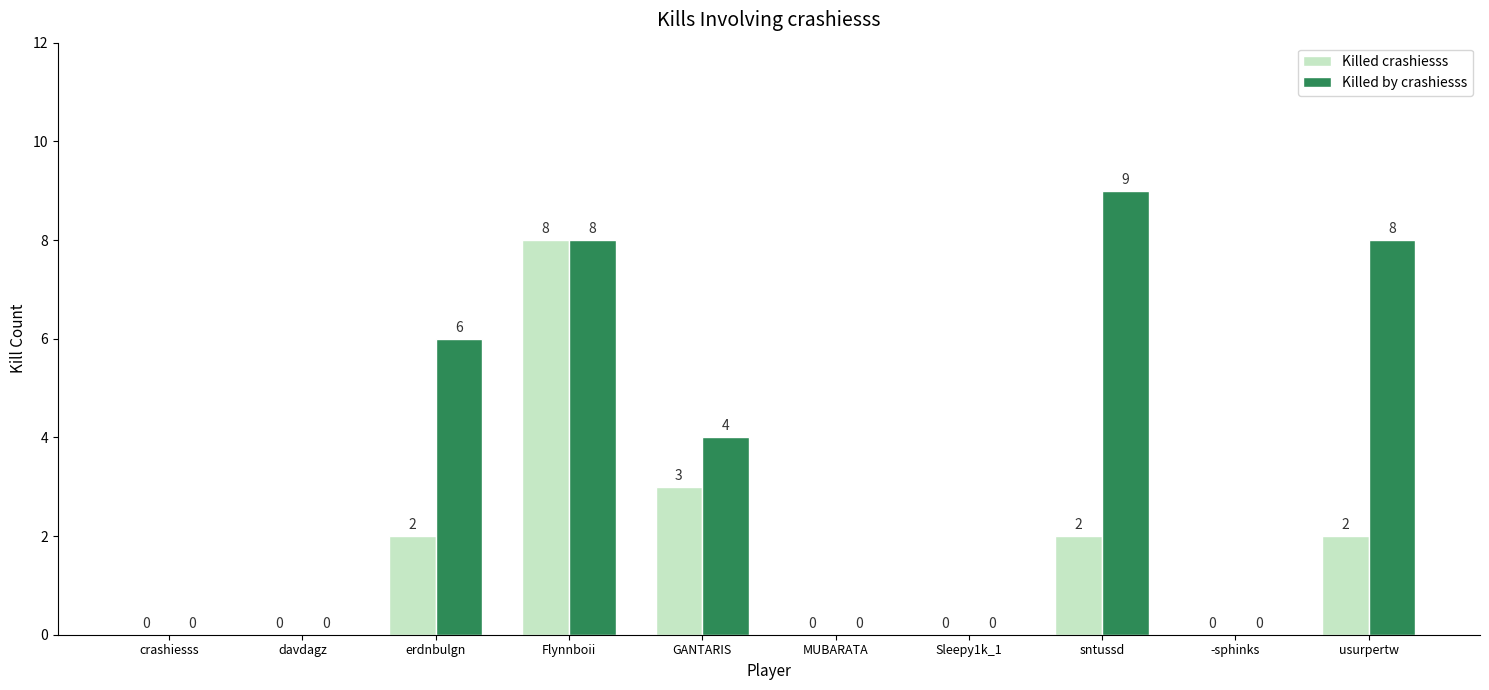

Are the bars horizontal?

No